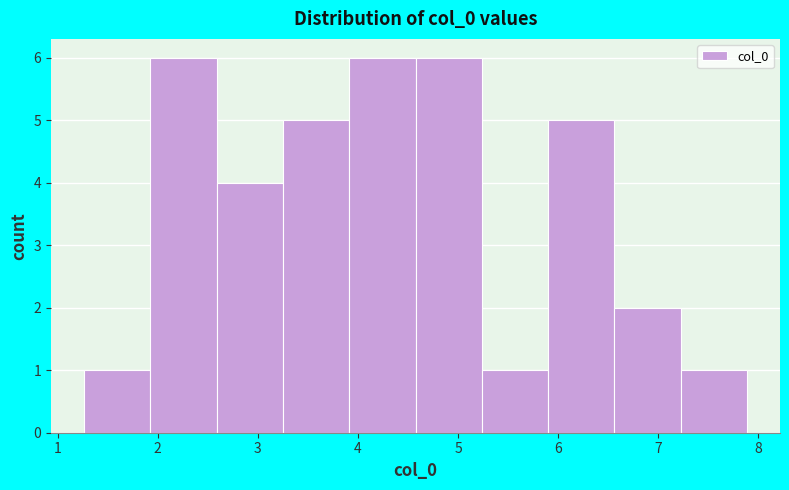

Reading left to right, list every bar in this chart as the range it spans on the x-axis followed by its height. Neither the bar edges nor the heights are printed on the chart, so give them approximately, as read against the axes.

1.3 to 1.9: 1
1.9 to 2.6: 6
2.6 to 3.3: 4
3.3 to 3.9: 5
3.9 to 4.6: 6
4.6 to 5.2: 6
5.2 to 5.9: 1
5.9 to 6.6: 5
6.6 to 7.2: 2
7.2 to 7.9: 1